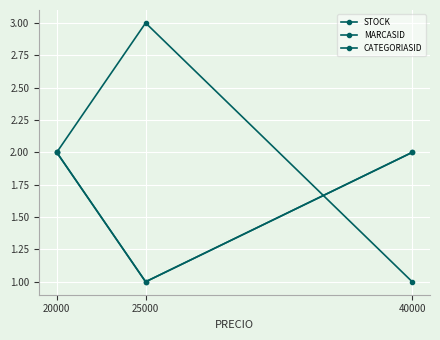

Does the chart have visible grid lines?

Yes